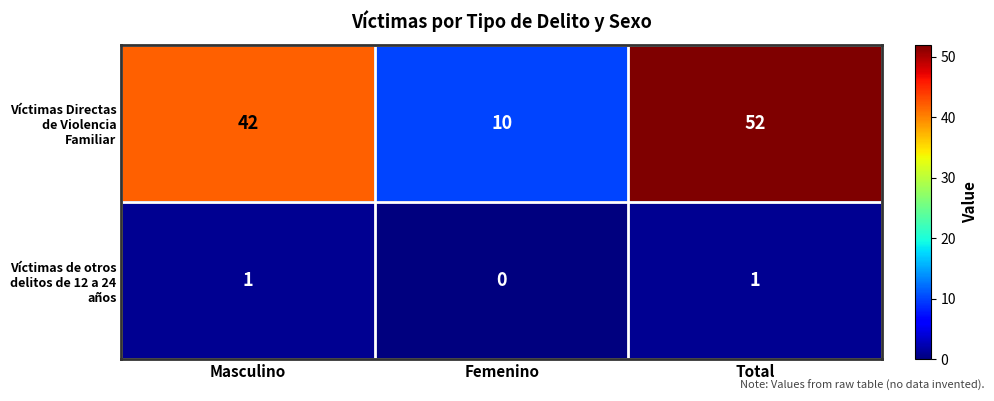

Count the number of categories in the chart.

3